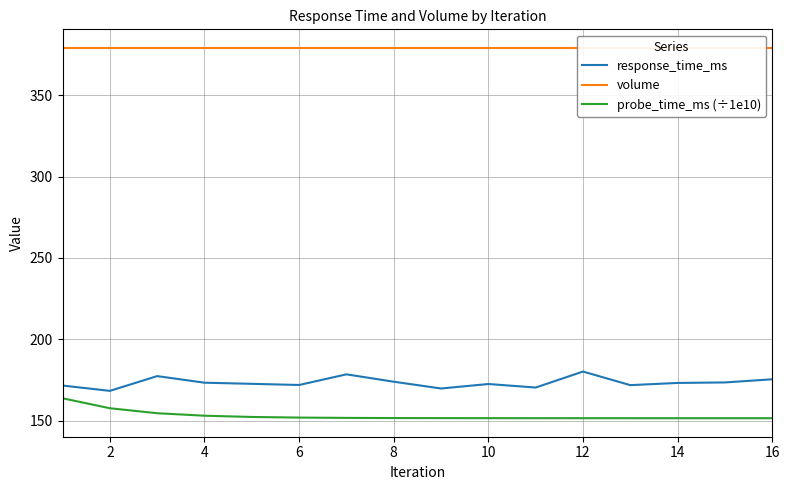

Which series has the largest total across all categories?

volume